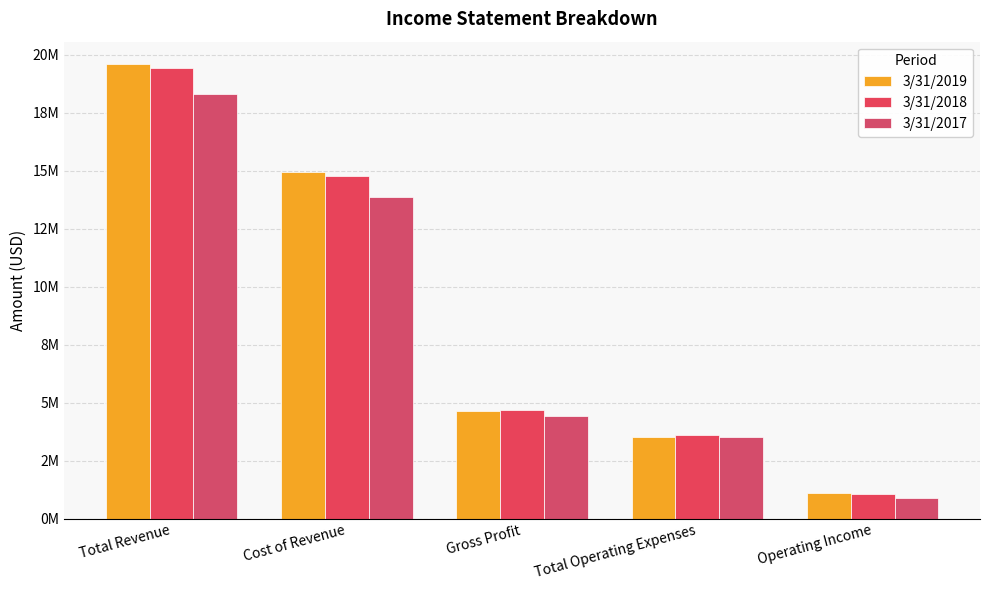

Are the bars grouped side by side (vs. stacked)?

Yes